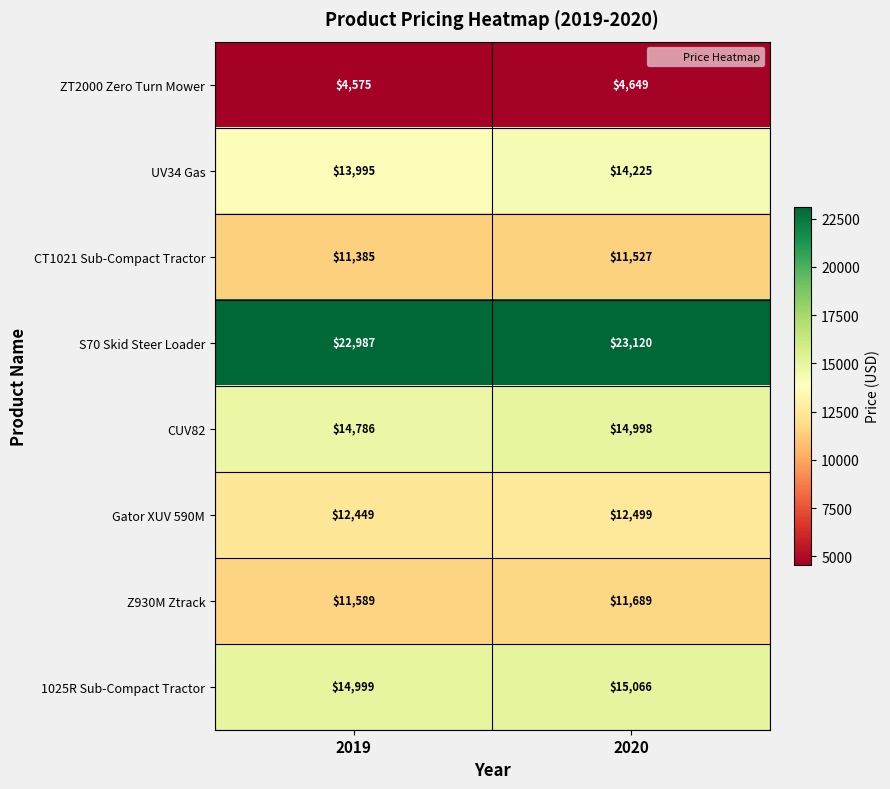

Rank the series at 2020 from highest to lowest value.

S70 Skid Steer Loader, 1025R Sub-Compact Tractor, CUV82, UV34 Gas, Gator XUV 590M, Z930M Ztrack, CT1021 Sub-Compact Tractor, ZT2000 Zero Turn Mower